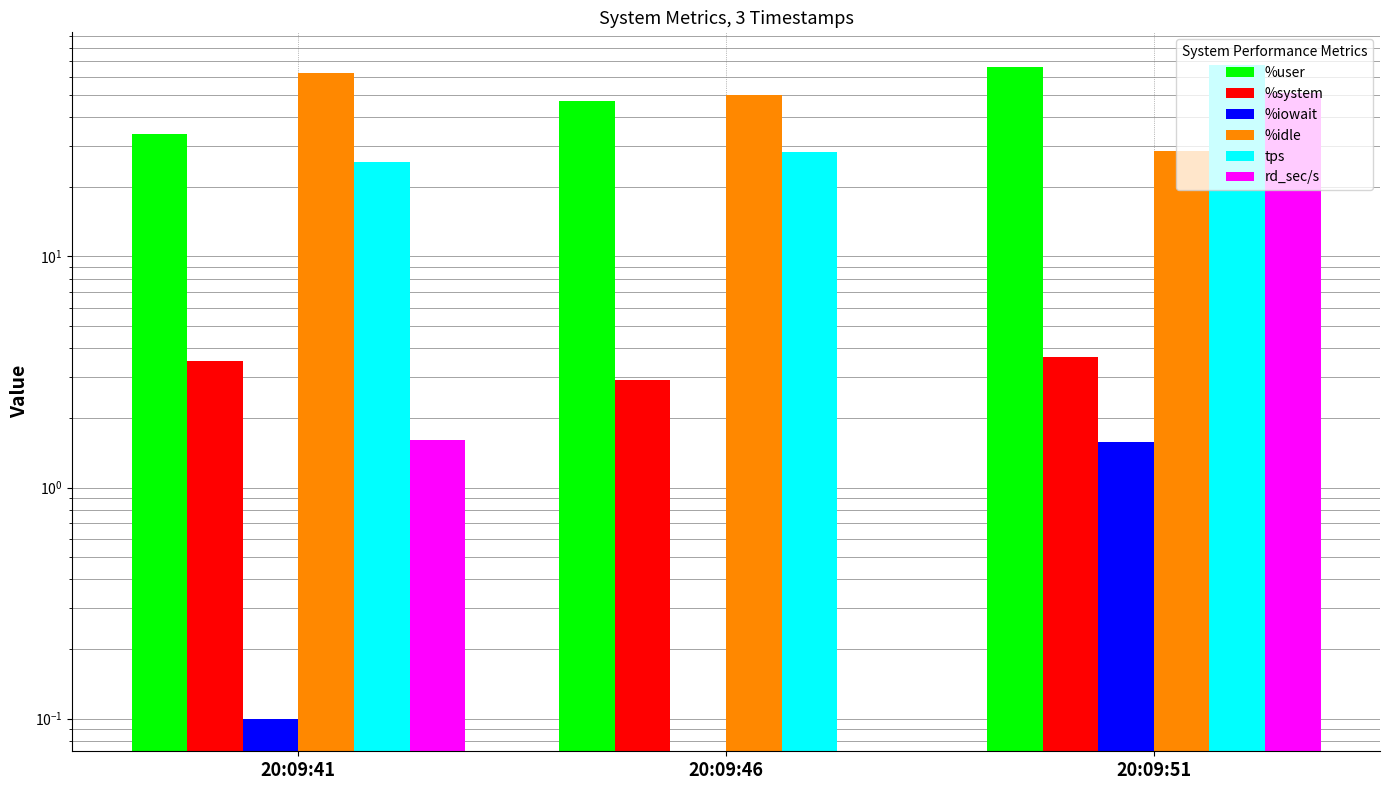

Reading left to right, what are all the values shown in this chart?

%user: 20:09:41=34.0	20:09:46=47.3	20:09:51=66.1
%system: 20:09:41=3.5	20:09:46=2.9	20:09:51=3.7
%iowait: 20:09:41=0.1	20:09:46=0.0	20:09:51=1.6
%idle: 20:09:41=62.4	20:09:46=49.8	20:09:51=28.7
tps: 20:09:41=25.6	20:09:46=28.4	20:09:51=67.4
rd_sec/s: 20:09:41=1.6	20:09:46=0.0	20:09:51=51.2